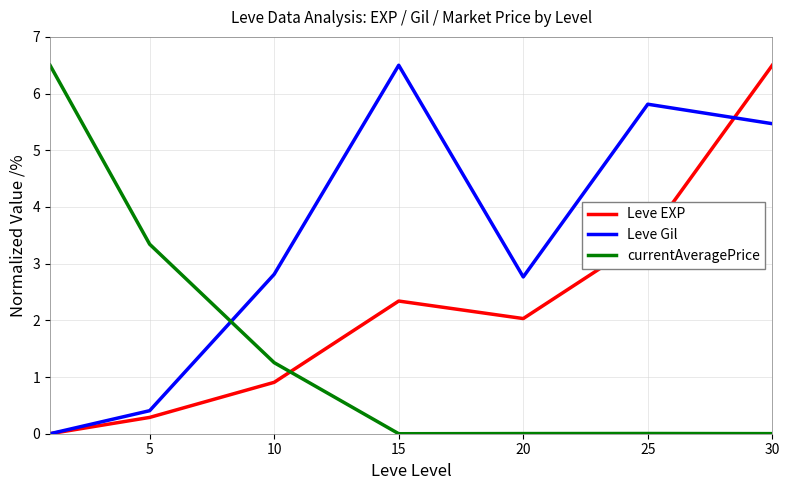

What is the difference between the maximum and minimum values in the currentAveragePrice series?

6.5